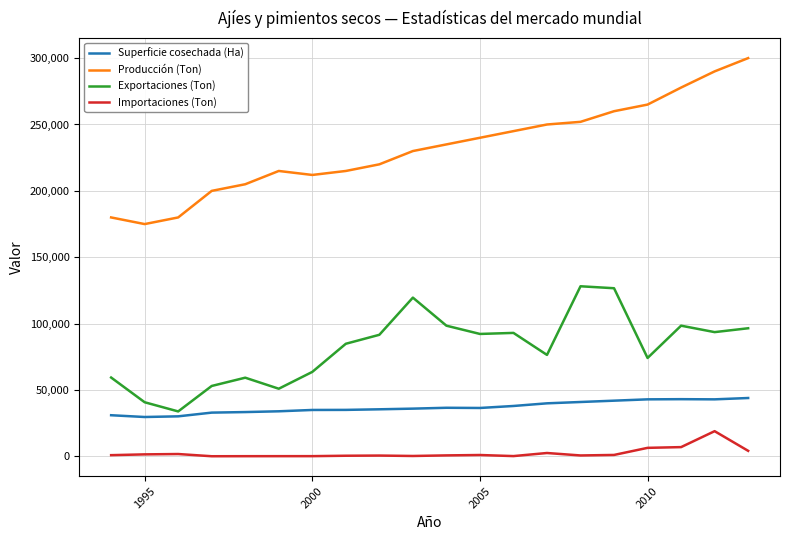

What is the difference between the maximum and minimum values in the Producción (Ton) series?

125000.0